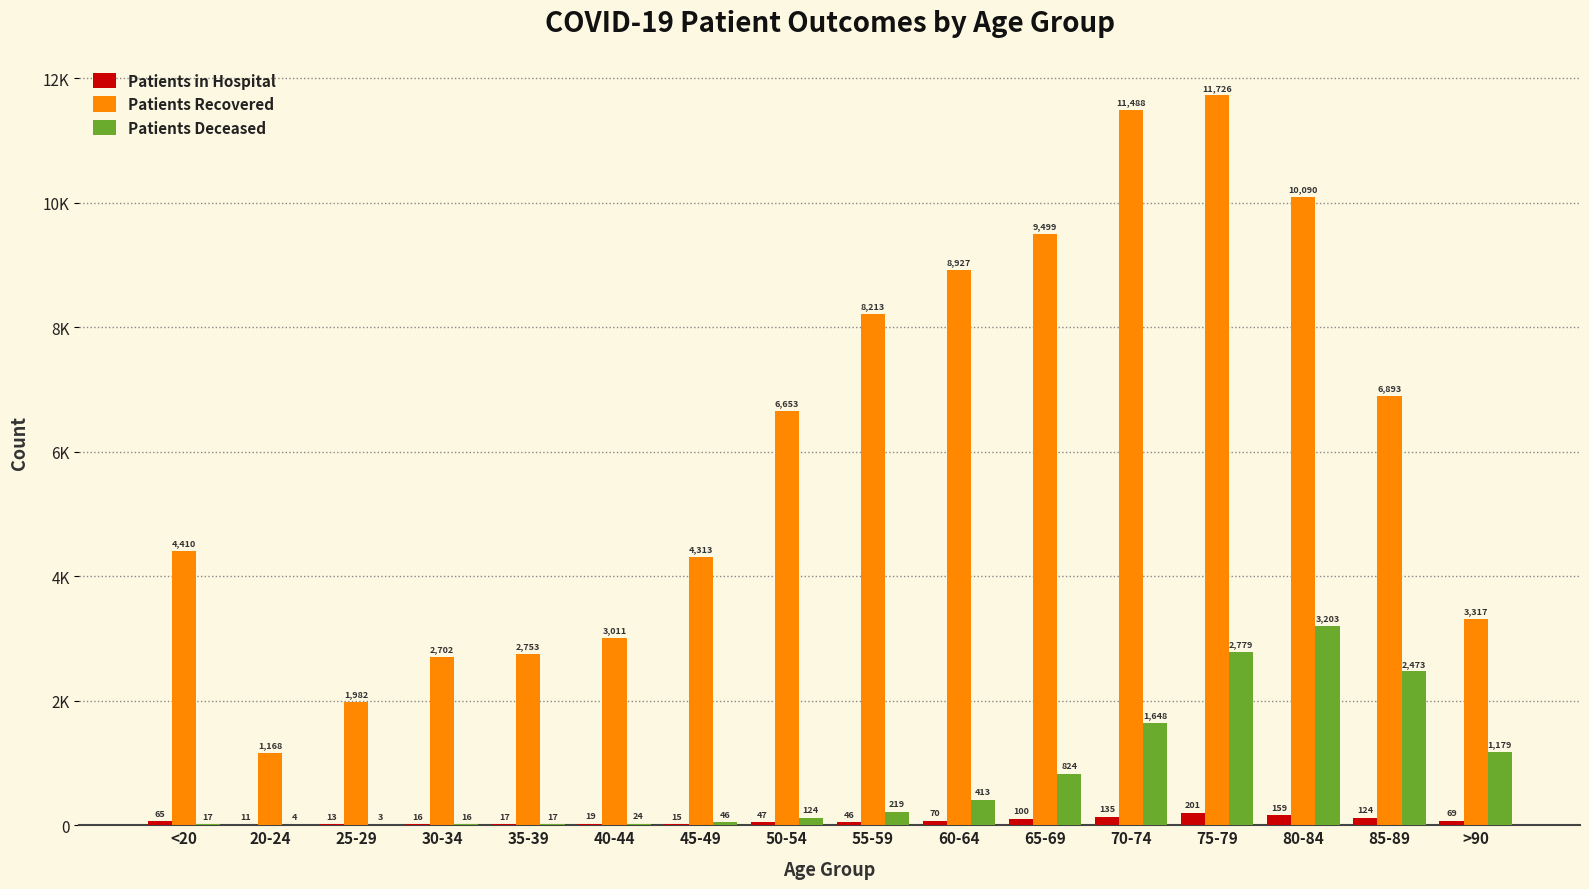

Are the bars horizontal?

No